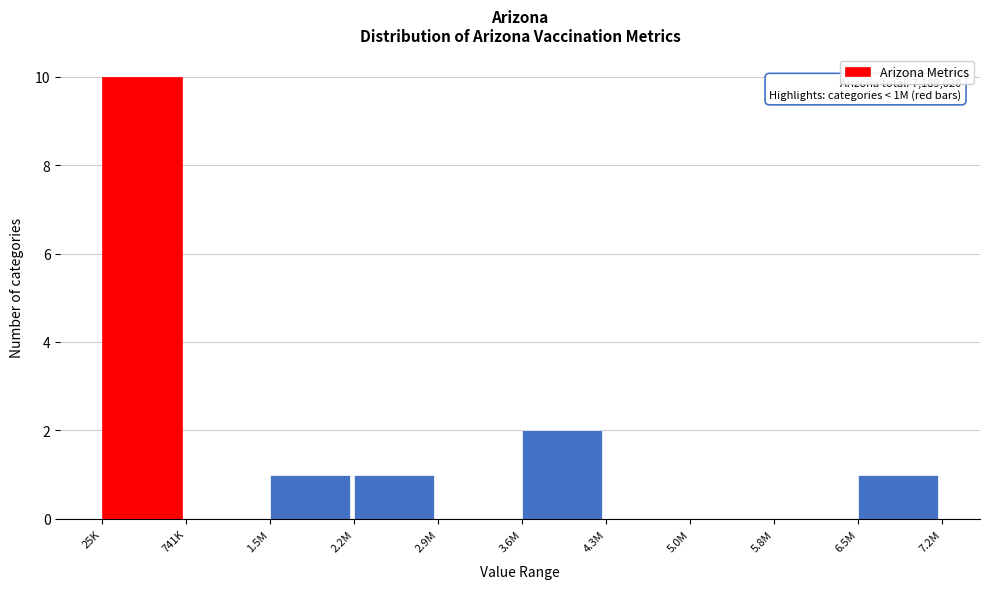

Reading right to left, transcribe all the data shown in this chart.

6.5M=1	5.8M=0	5.0M=0	4.3M=0	3.6M=2	2.9M=0	2.2M=1	1.5M=1	741K=0	25K=10